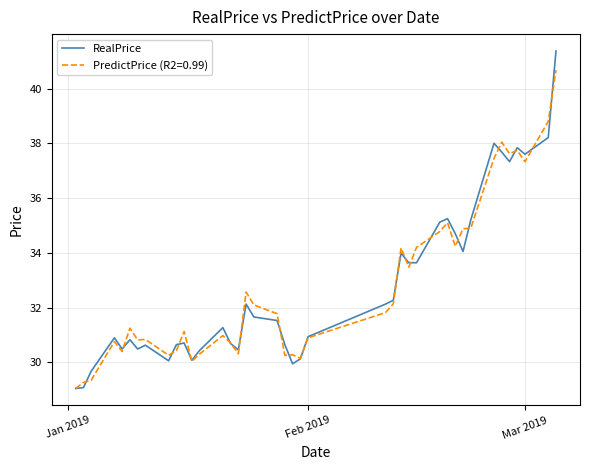

What is the smallest value displayed?

29.1